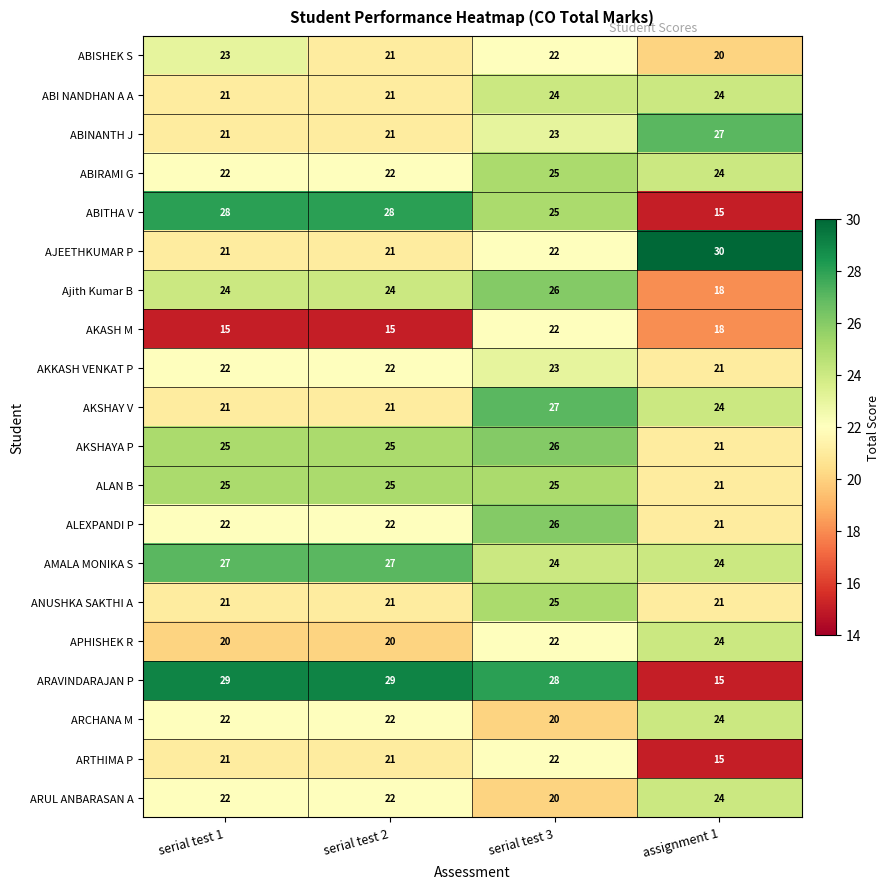

What is the total value across all series at assignment 1?

431